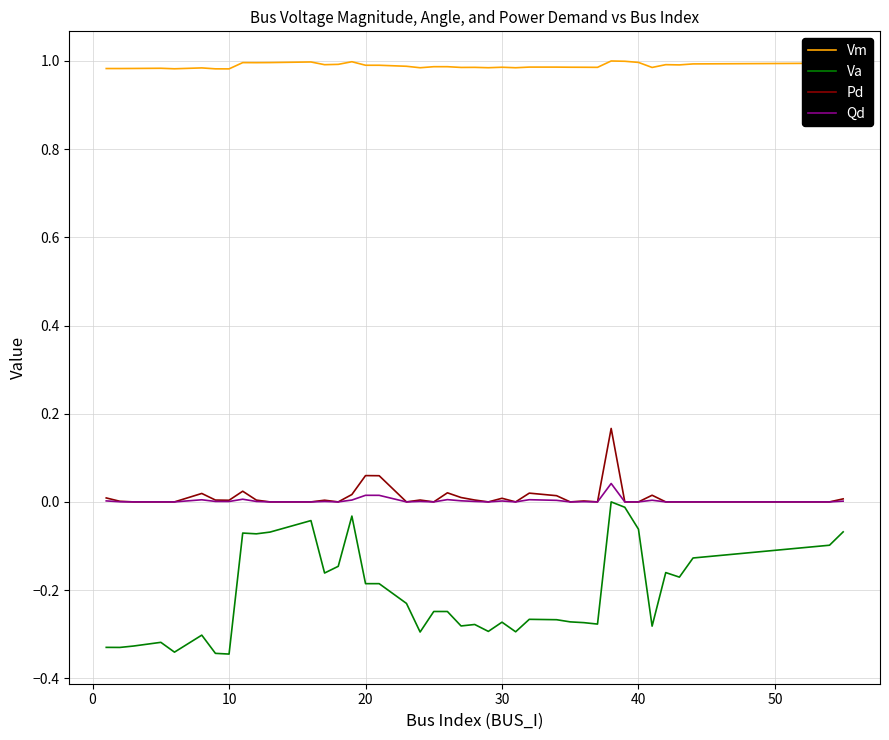

Does the chart have visible grid lines?

Yes